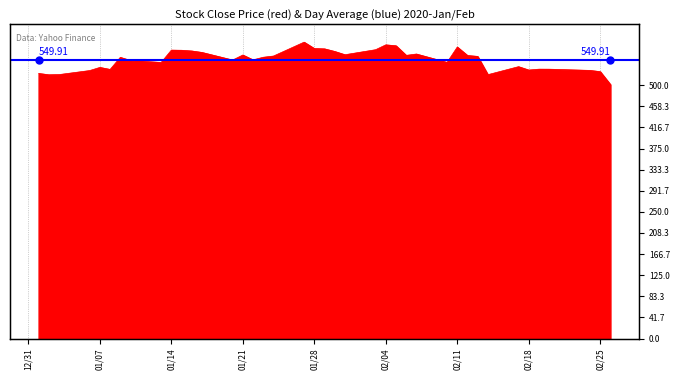

How many interior local valleys (lower than both neighbors) does the data have?

10